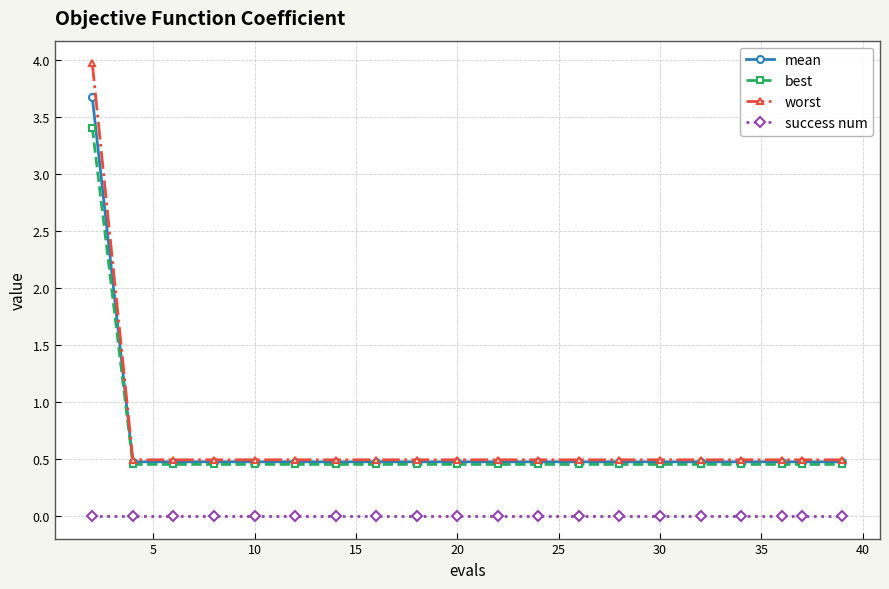

Does the chart display data point markers on the line(s)?

Yes